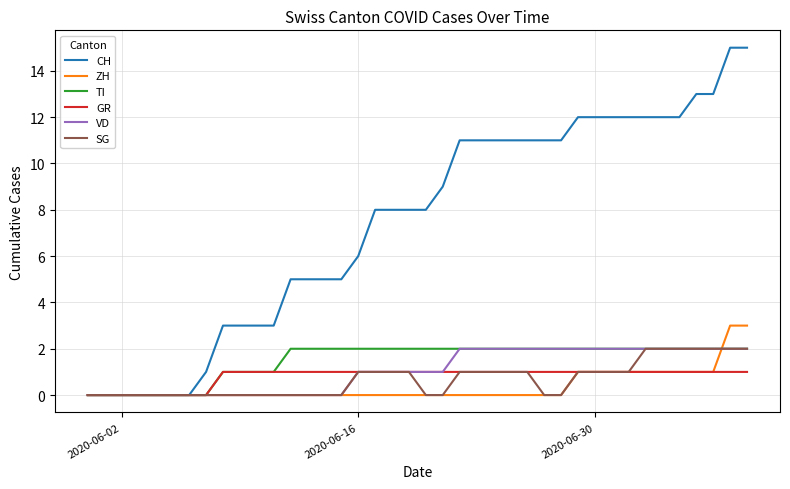

What is the difference between the second highest and second lowest values in the SG series?

2